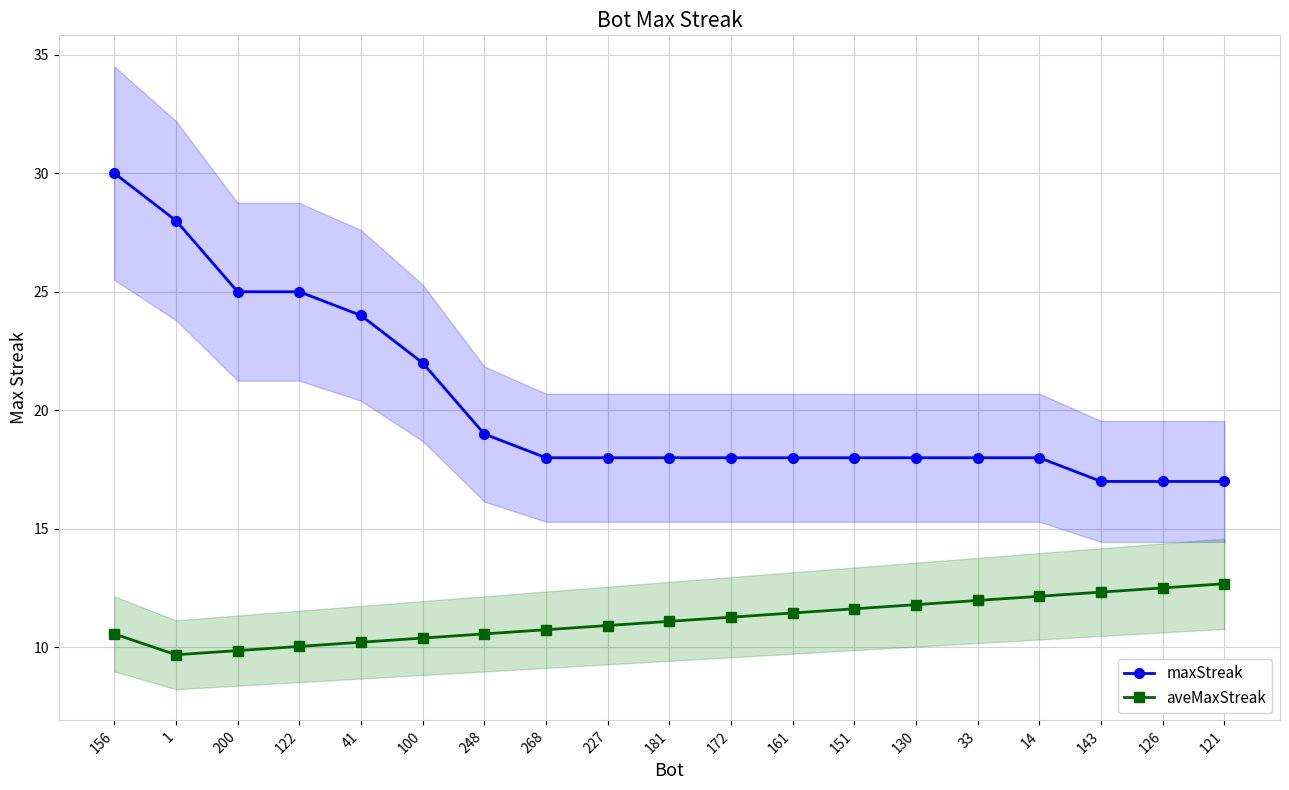

The maxStreak series shows 28.0 at 1. True or false?

True